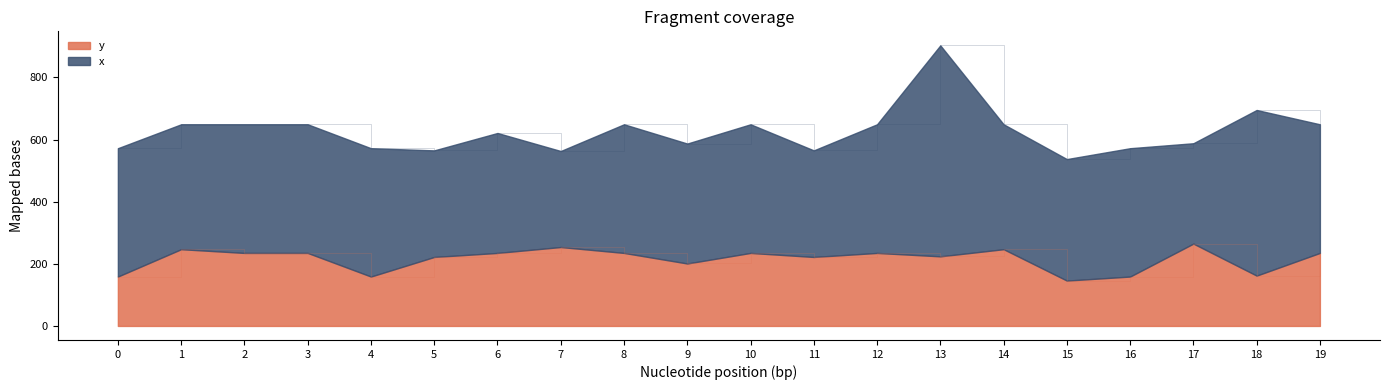

Reading left to right, extract all data points from this chart.

0=159	1=247	2=235	3=235	4=159	5=222	6=235	7=254	8=235	9=201	10=235	11=222	12=235	13=224	14=247	15=146	16=159	17=265	18=162	19=235